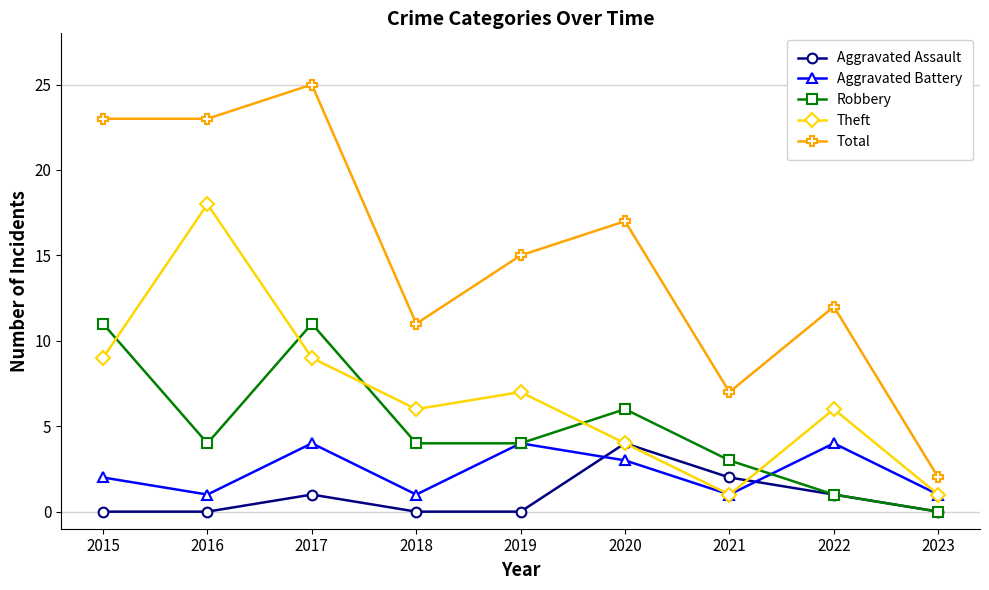

Between 2015 and 2021, which series saw the biggest shift?

Total